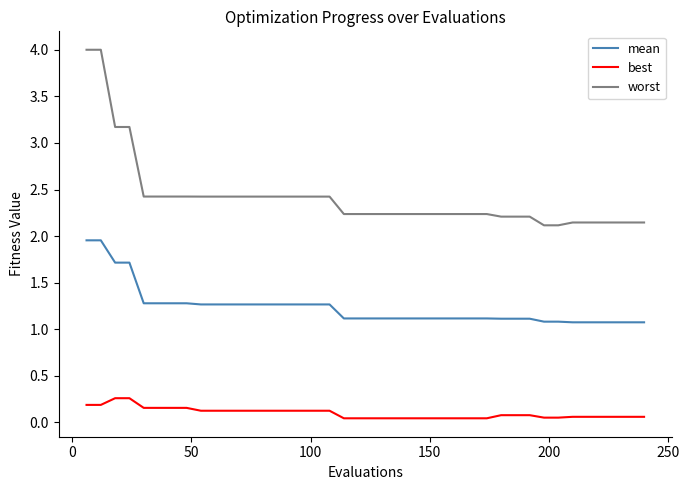

What is the difference between the maximum and minimum values in the worst series?

1.9